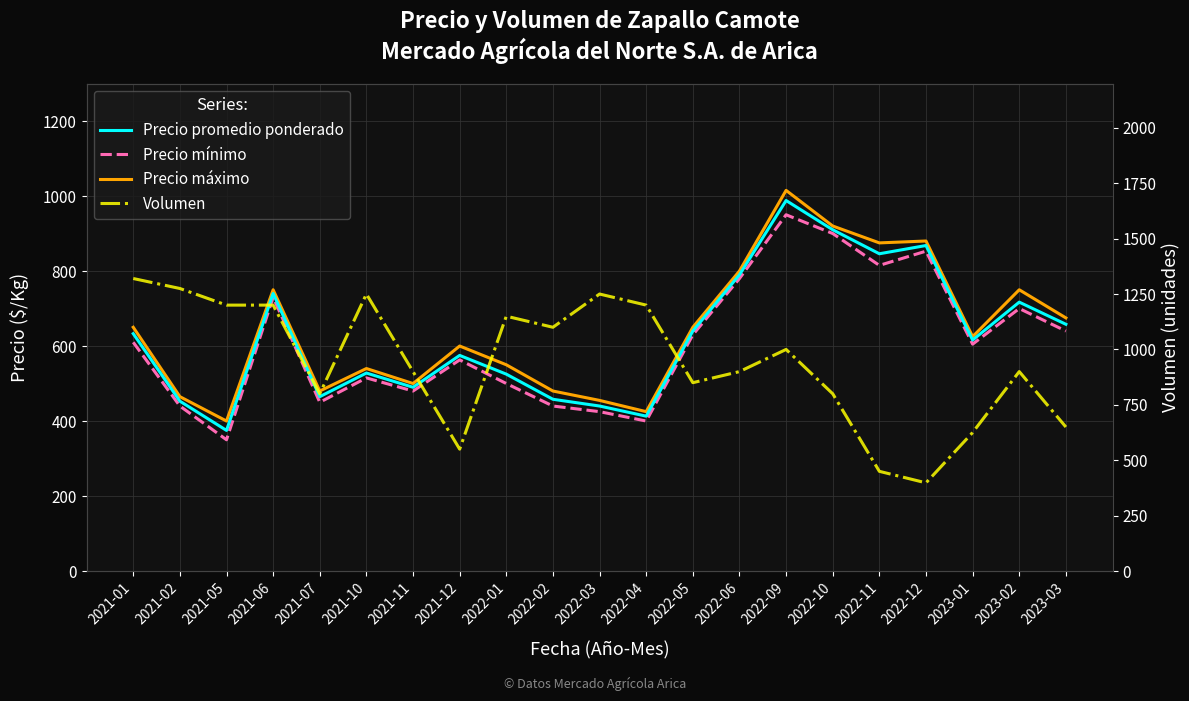

Reading left to right, what are all the values shown in this chart?

Precio promedio ponderado: 633	453	375	740	465	528	490	575	525	458	440	413	640	790	988	910	846	868	616	717	658
Precio mínimo: 610	440	350	730	450	515	480	563	500	440	425	400	630	780	950	900	815	853	605	700	640
Precio máximo: 650	465	400	750	480	540	500	600	550	480	455	425	650	800	1015	920	875	880	625	750	675
Volumen: 1320	1275	1200	1200	800	1250	900	550	1150	1100	1250	1200	850	900	1000	800	450	398	625	900	650